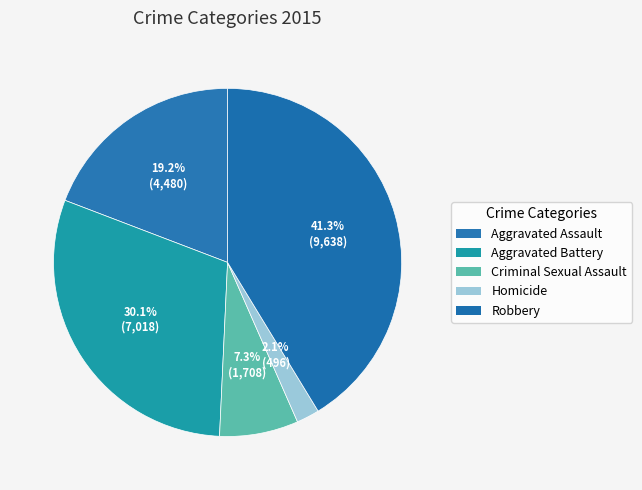

True or false: Aggravated Assault accounts for 19% of the total.

True